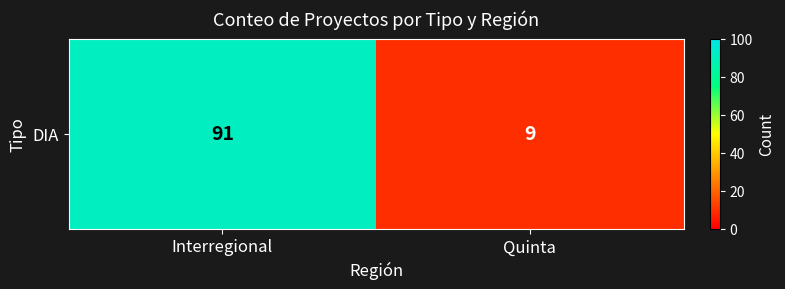

Reading left to right, extract all data points from this chart.

91	9